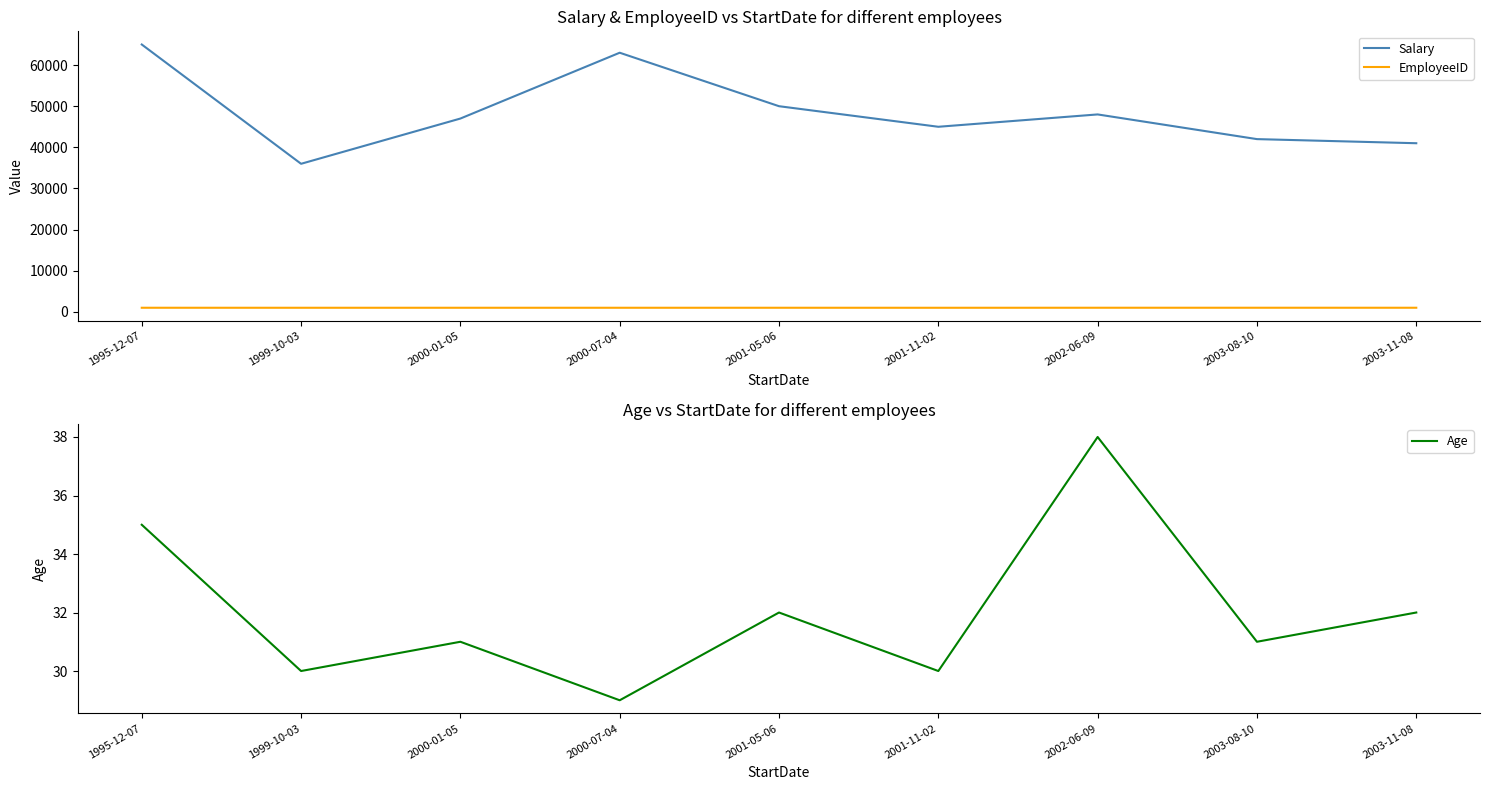

Which series changed the most between 1999-10-03 and 2003-11-08?

Salary